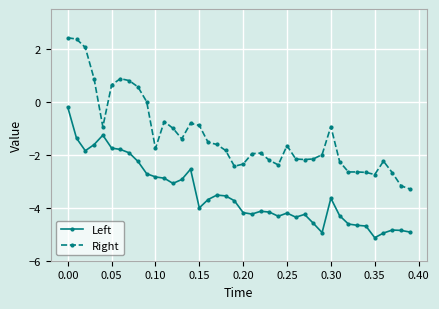

True or false: Right has more than 2 interior local peaks.

True